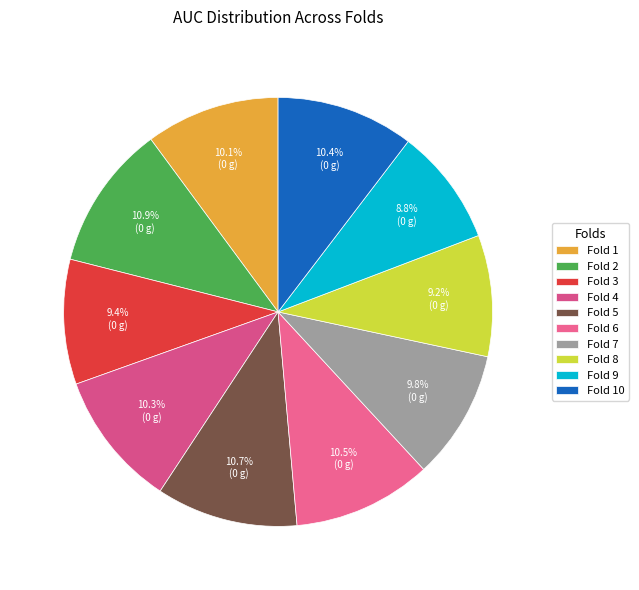

To the nearest percent, what is the difference between the Fold 6 and Fold 7 slice percentages?

1%